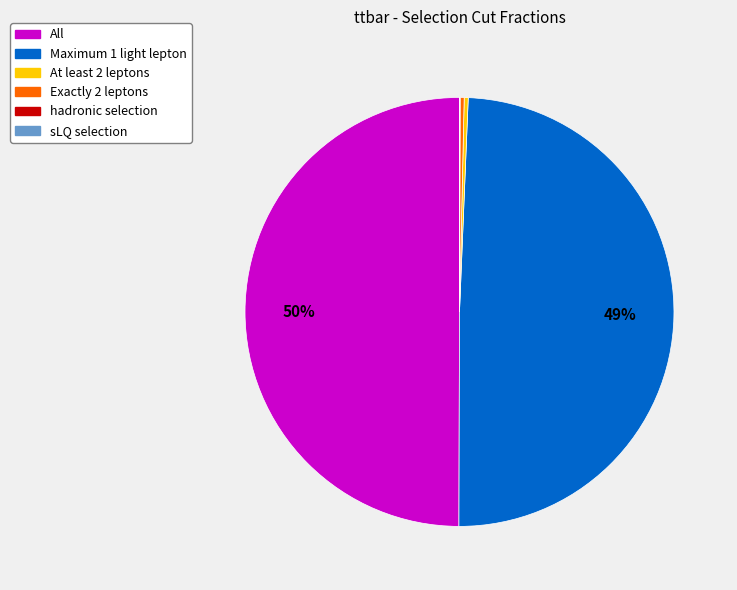

Is the sum of All and Exactly 2 leptons greater than half?

Yes